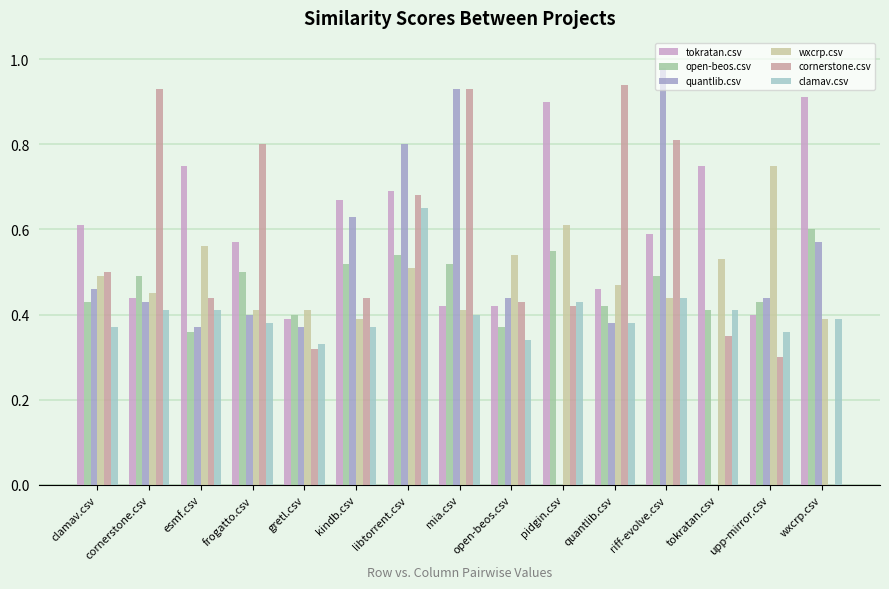

The value of open-beos.csv at upp-mirror.csv is 0.4. True or false?

True